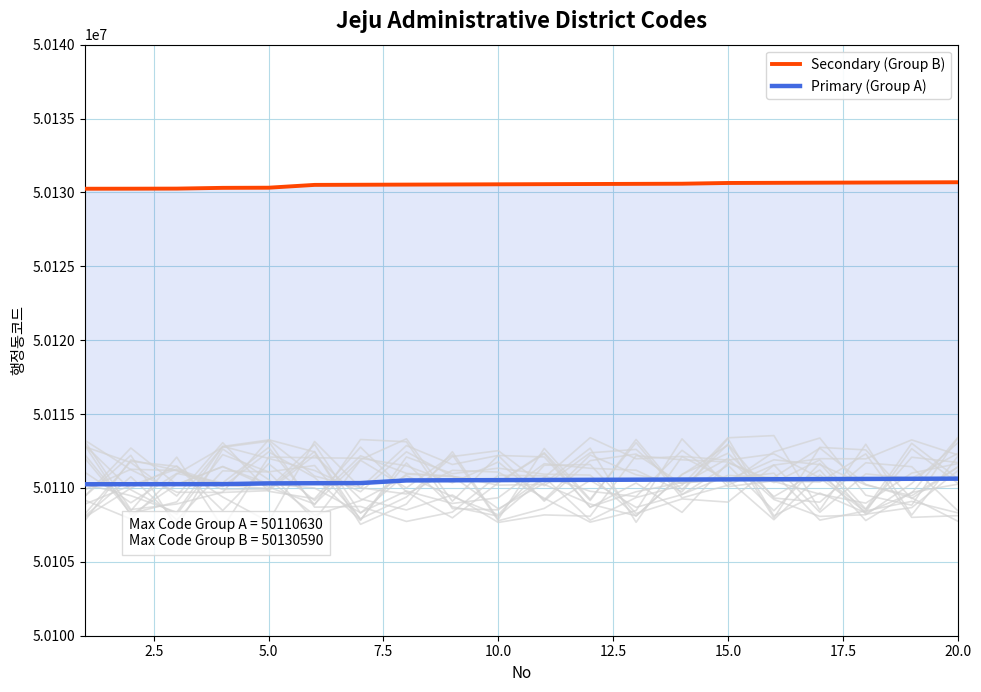

What are all the series names shown in the legend?

Secondary (Group B), Primary (Group A)